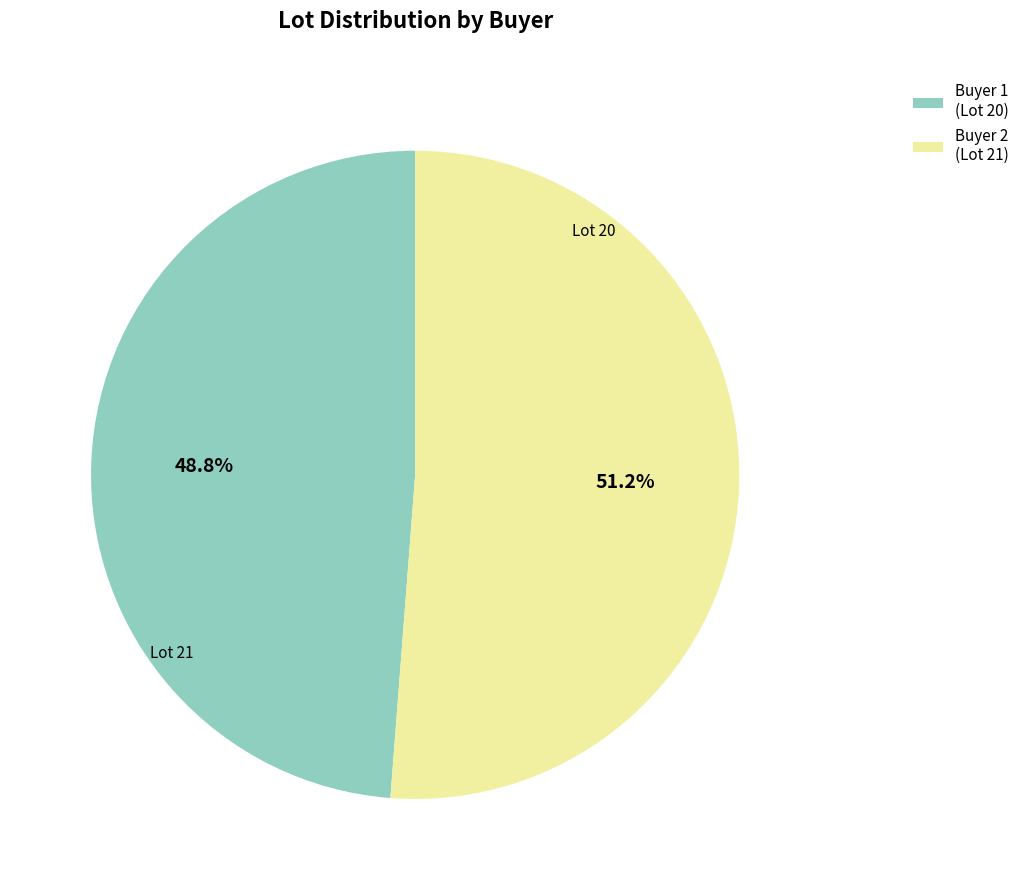

Which slice is the smallest?

Buyer 1 (Lot 20)